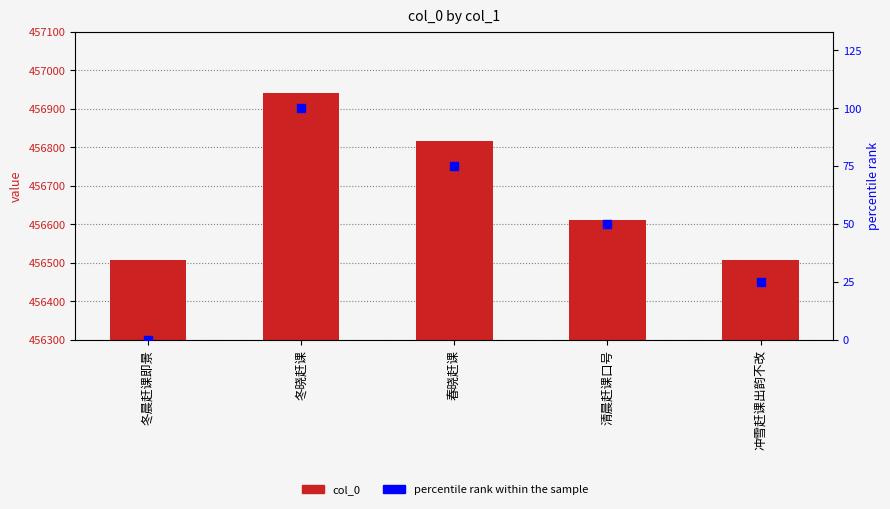

At which category is the sum across all series the highest?

冬晓赶课